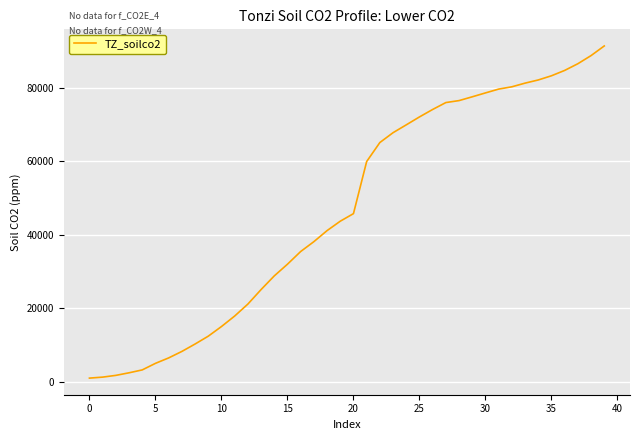

What is the difference between the maximum and minimum values?

90433